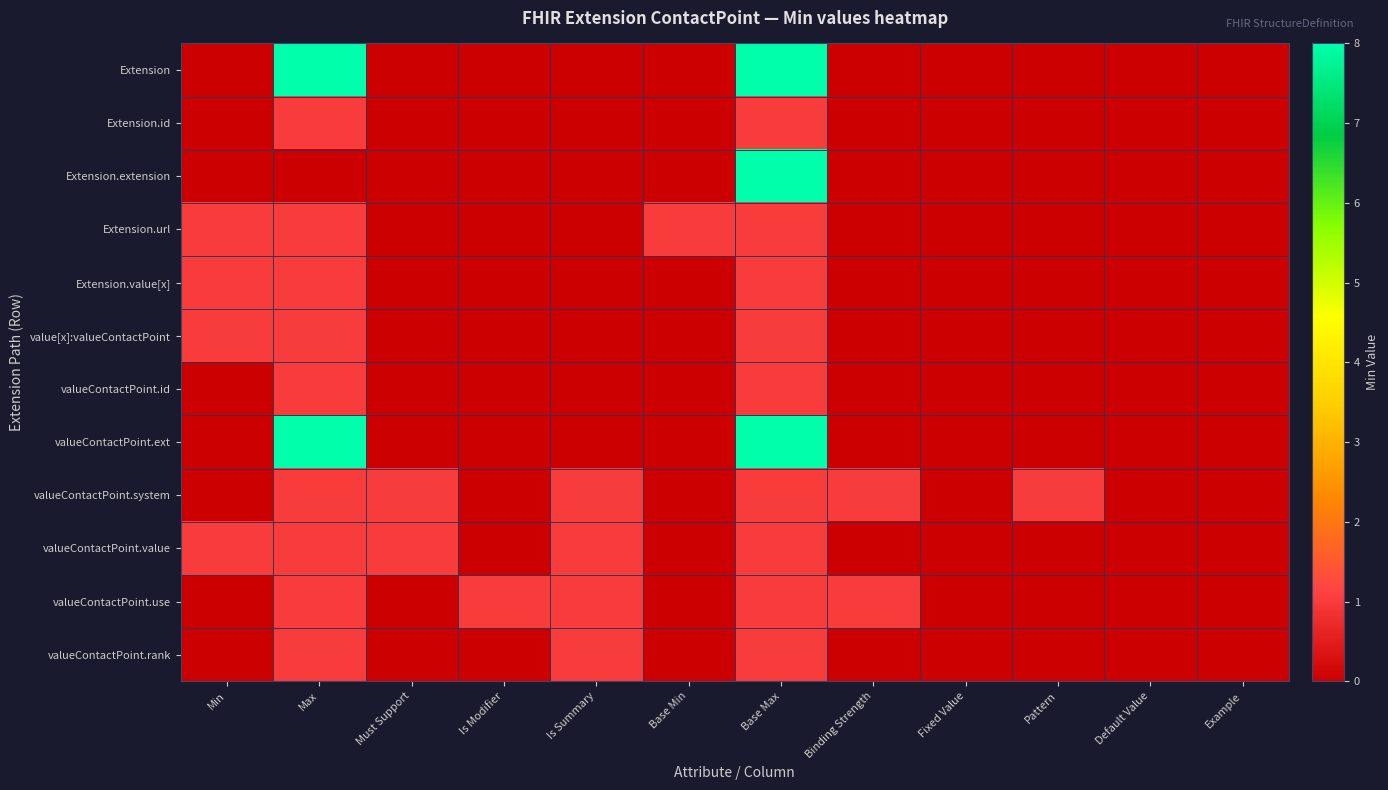

Which series has the largest range (max minus min)?

Extension